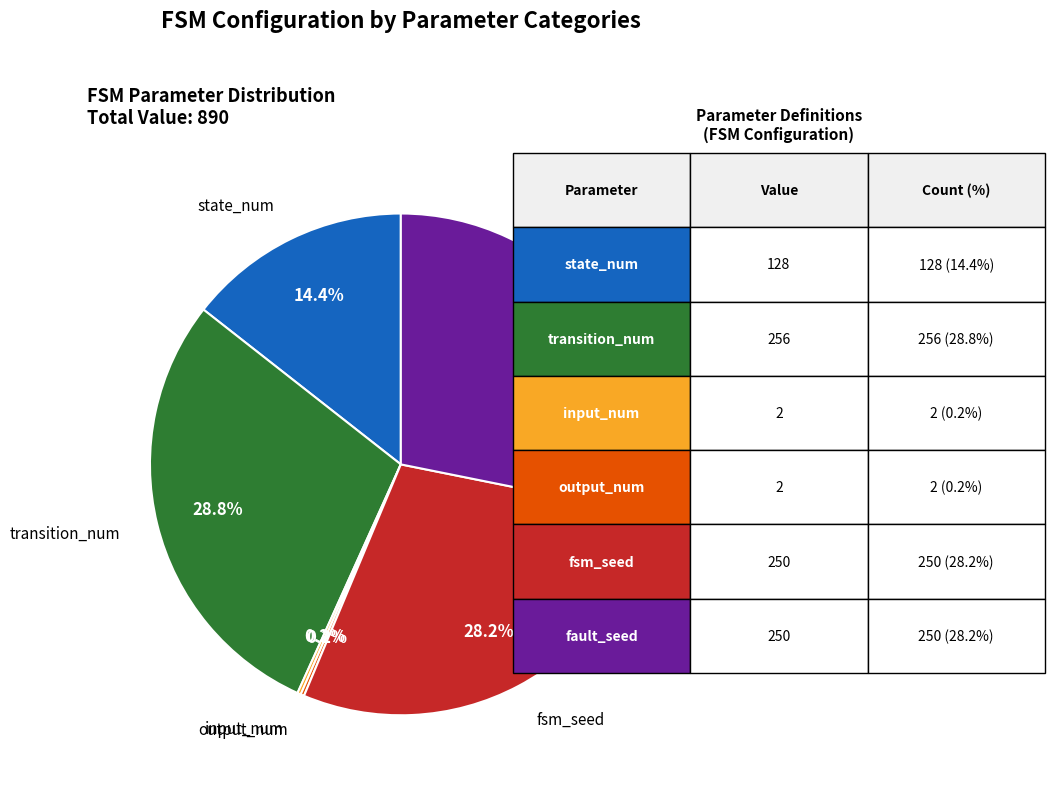

Is there a majority slice in this chart?

No